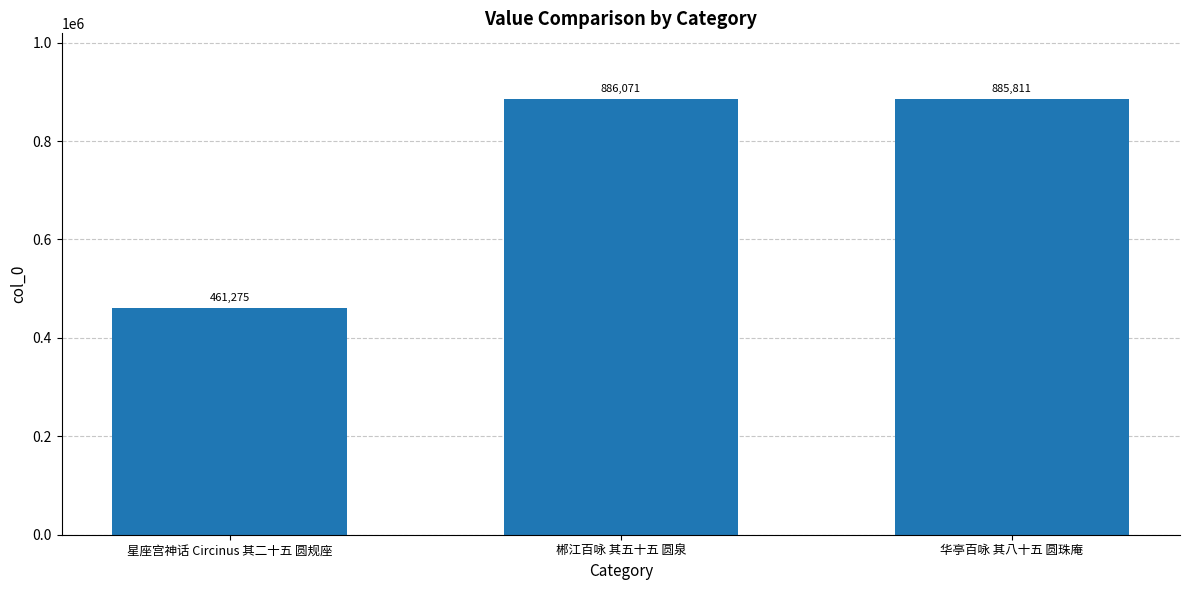

The chart shows a value of 1377101 at 华亭百咏 其八十五 圆珠庵. True or false?

False